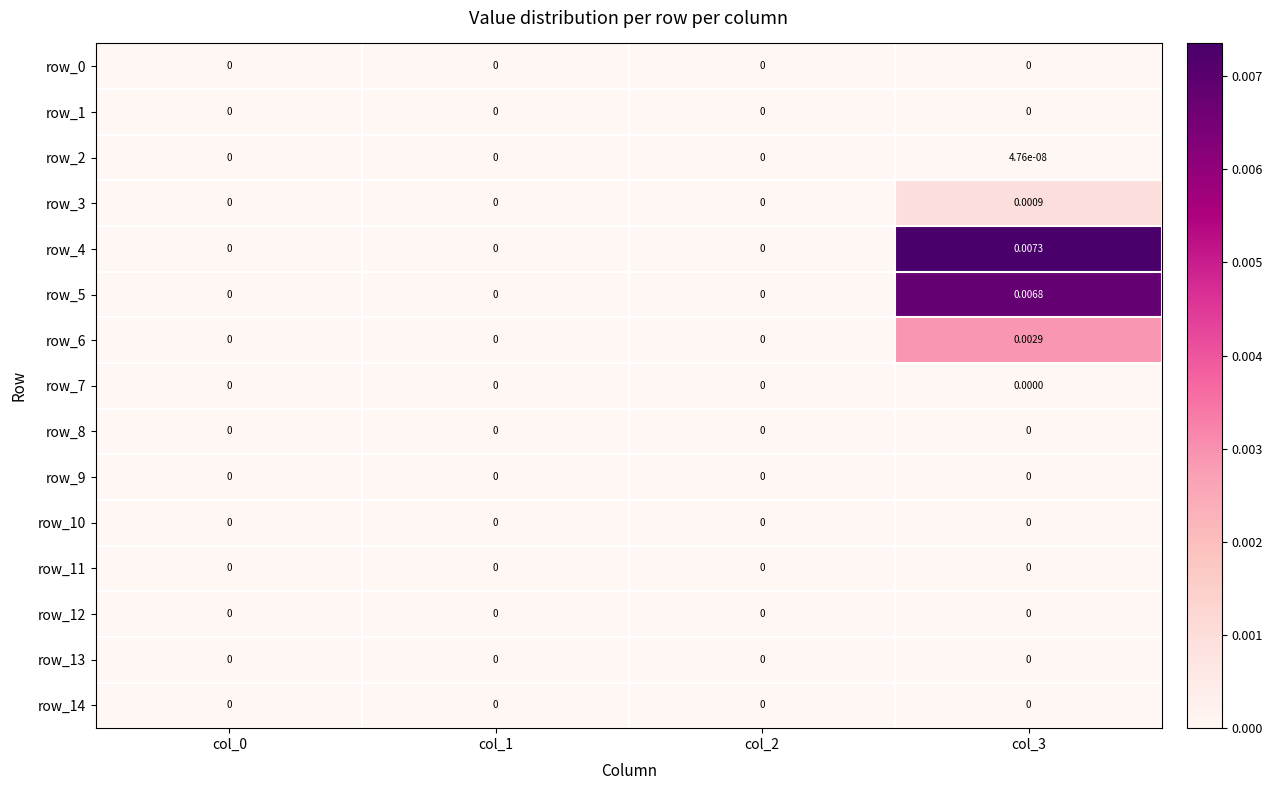

How many data points does each series have?

4